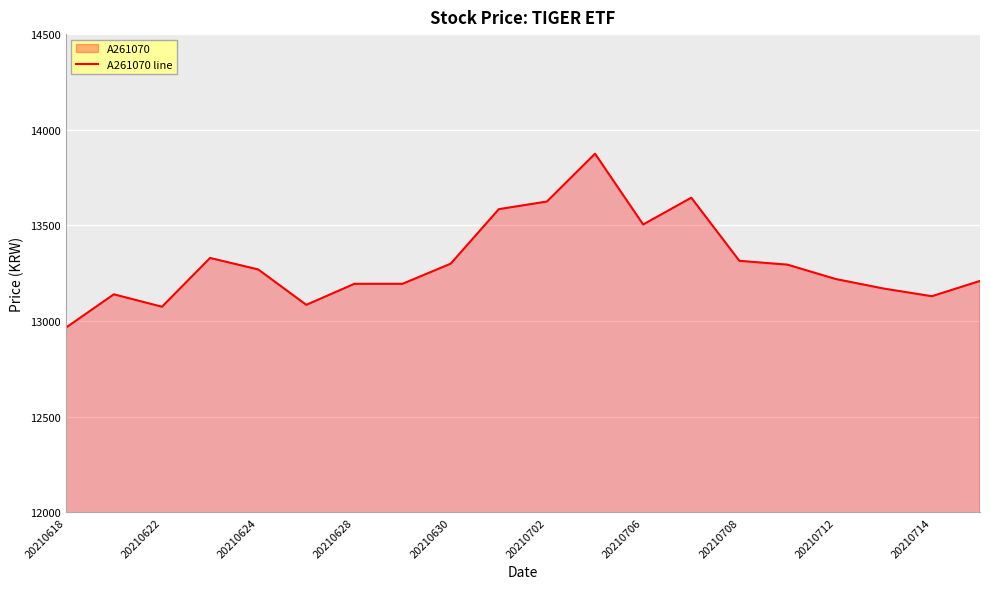

How many lines are shown in the chart?

1